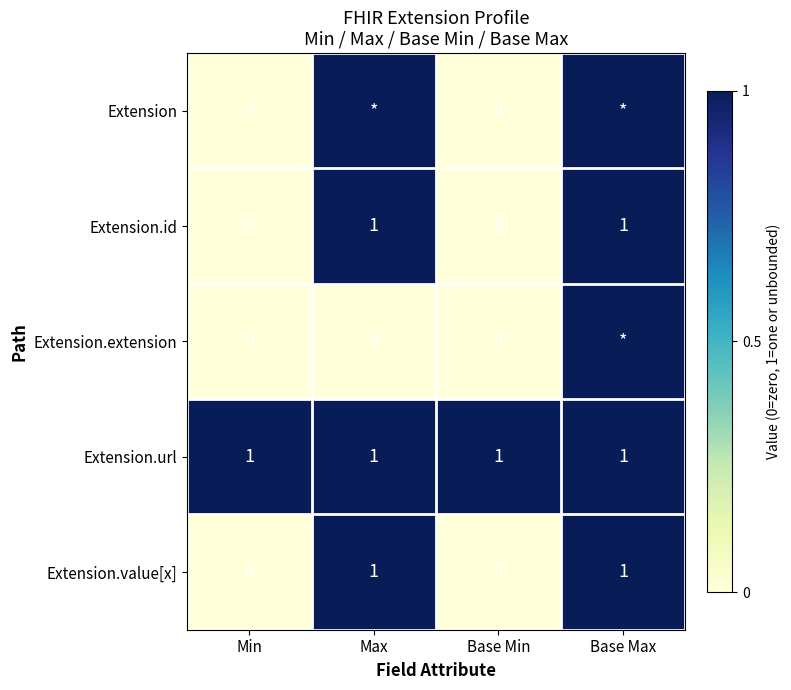

What is the difference between the second highest and minimum values in the Extension.value[x] series?

1